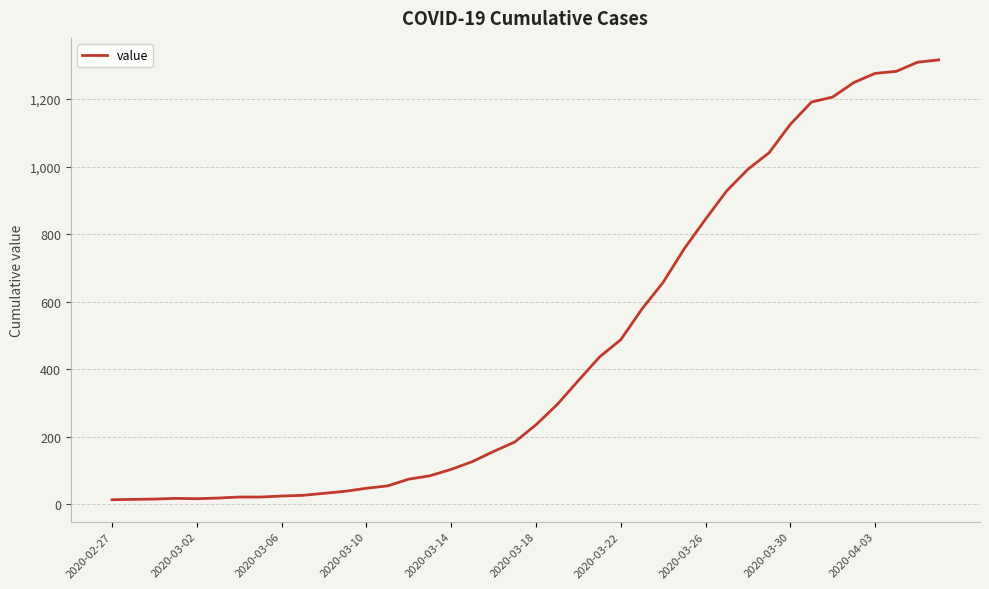

What is the difference between the maximum and minimum values?

1303